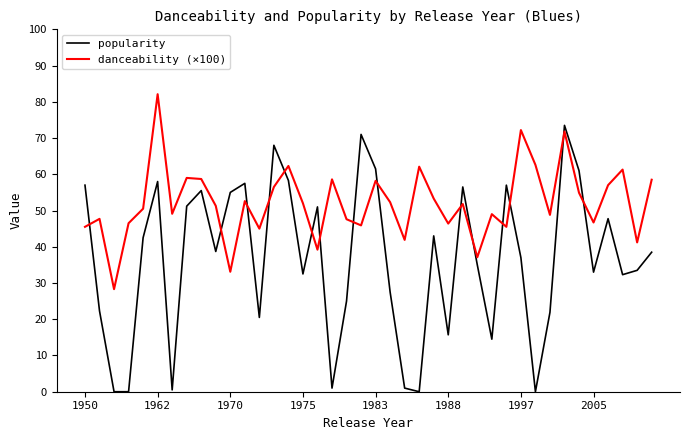

List the series in order of their overall mean, highest first.

danceability (×100), popularity